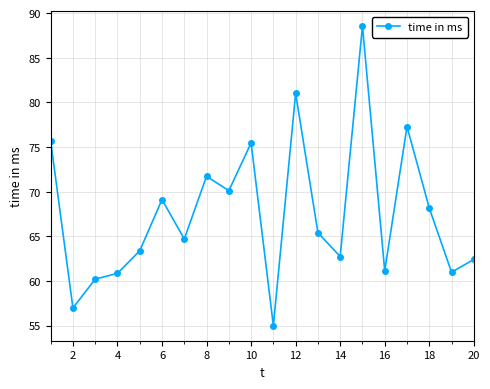

What is the minimum value shown in the chart?

55.0